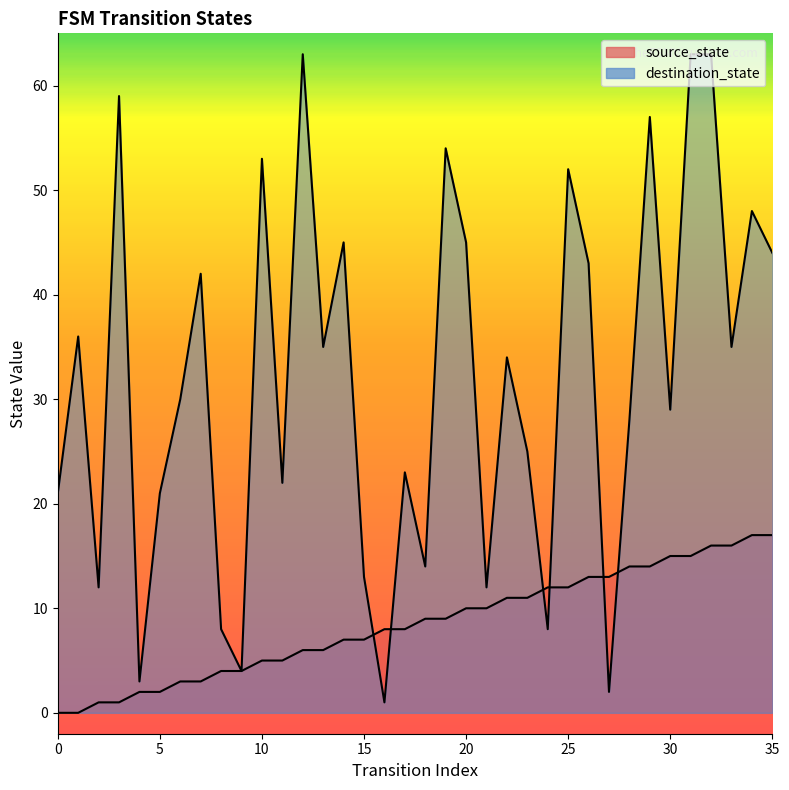

True or false: source_state and destination_state intersect in this chart.

True